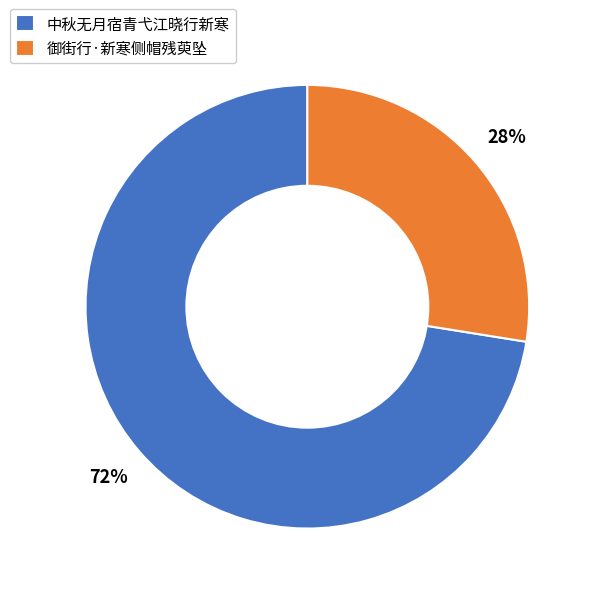

What percentage is the 中秋无月宿青弋江晓行新寒 slice, to the nearest percent?

72%